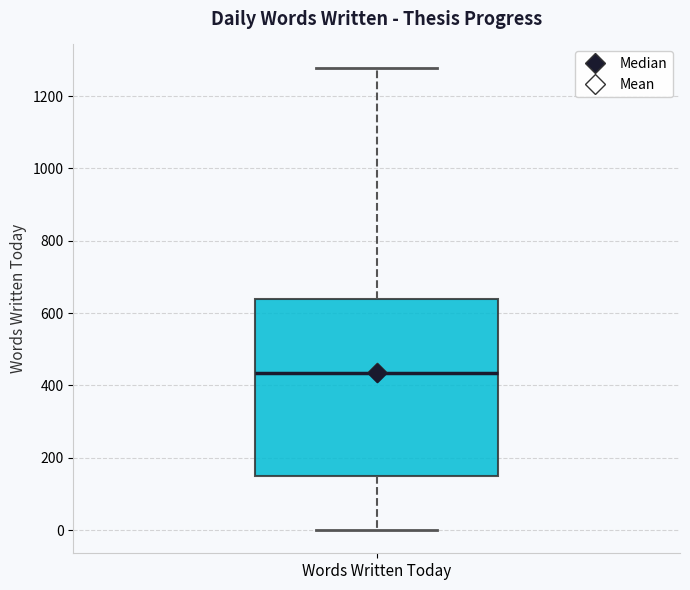

Read this box plot against the y-axis: the position of the median line, the range covered by the box, and the ends of both whiskers. The values are not printed on the chart, so give them approximately, as read against the axis.

median 440, box 140 to 640, whiskers 0 to 1280